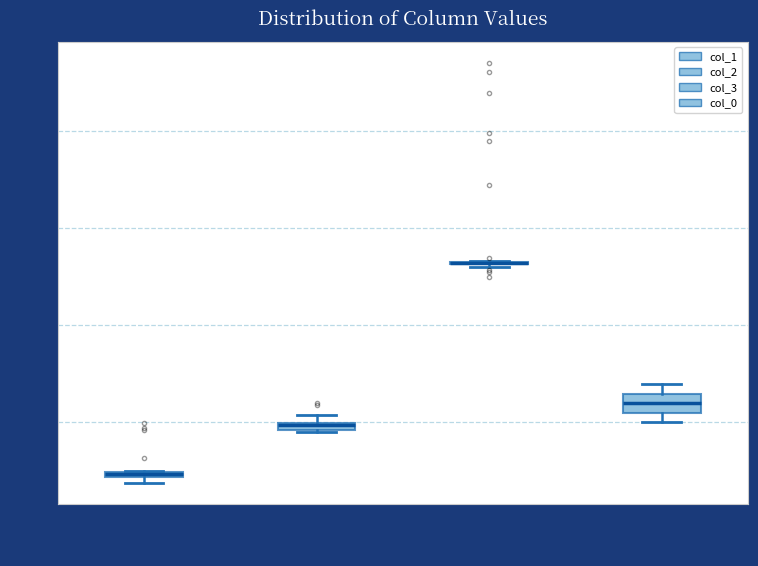

Comparing the boxes themselves (not the whiskers), which one is the tallest?

col_0